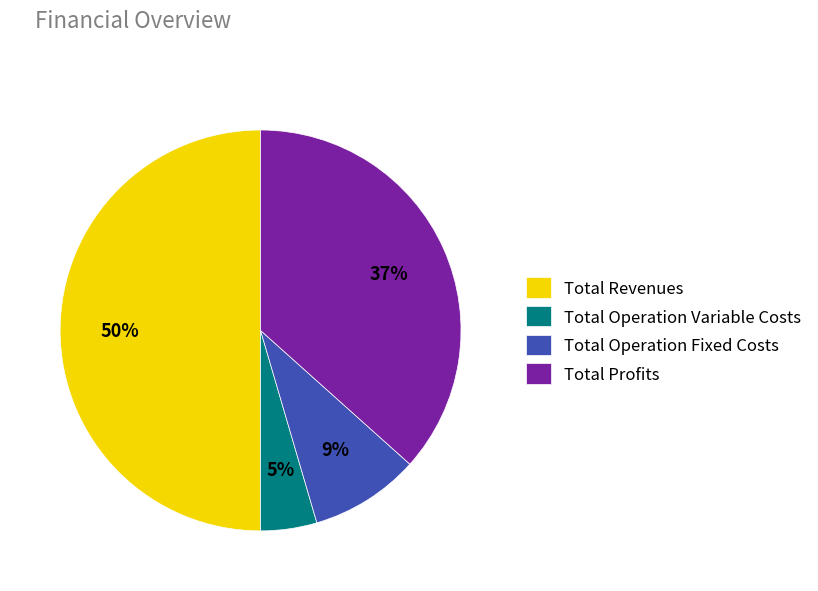

To the nearest percent, what percentage of the pie is Total Profits?

37%